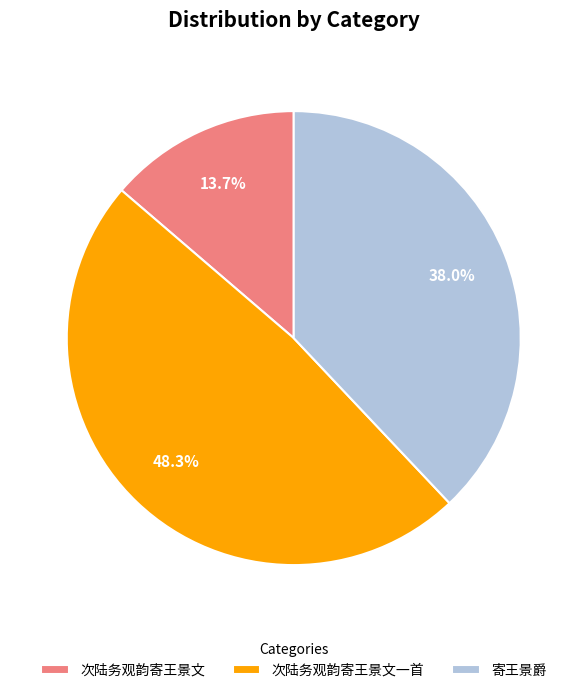

Is it true that 次陆务观韵寄王景文一首 is 48% of the pie?

True